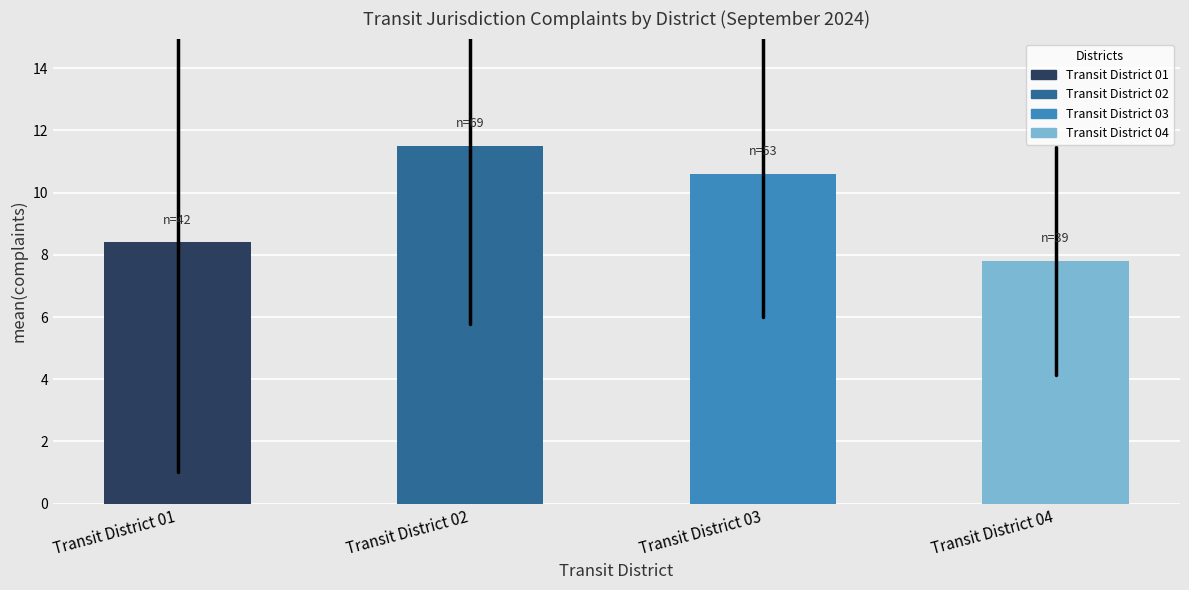

Reading left to right, extract all data points from this chart.

Transit District 01=8.4	Transit District 02=11.5	Transit District 03=10.6	Transit District 04=7.8